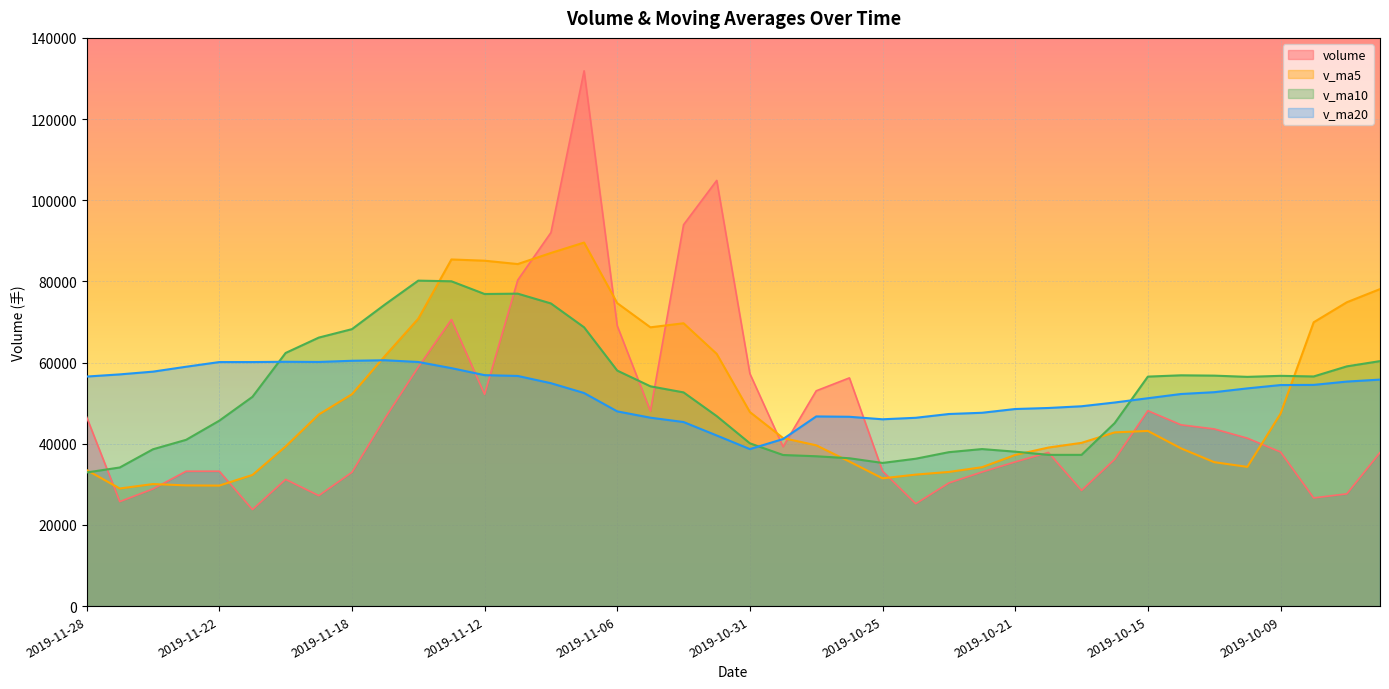

At which label is v_ma20 closest to 49637?

2019-10-17